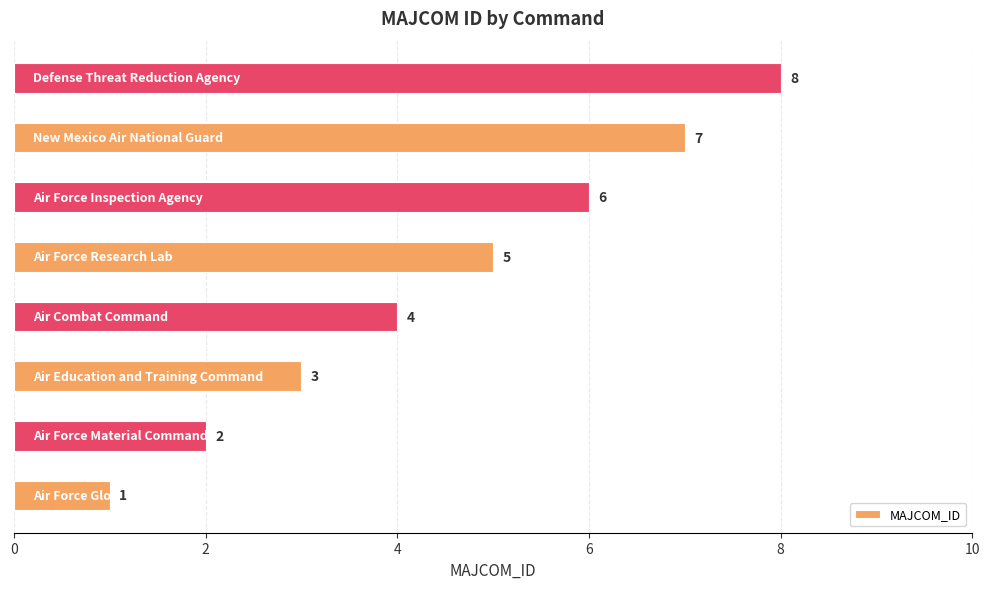

Count the values in the range 3 to 7.

5